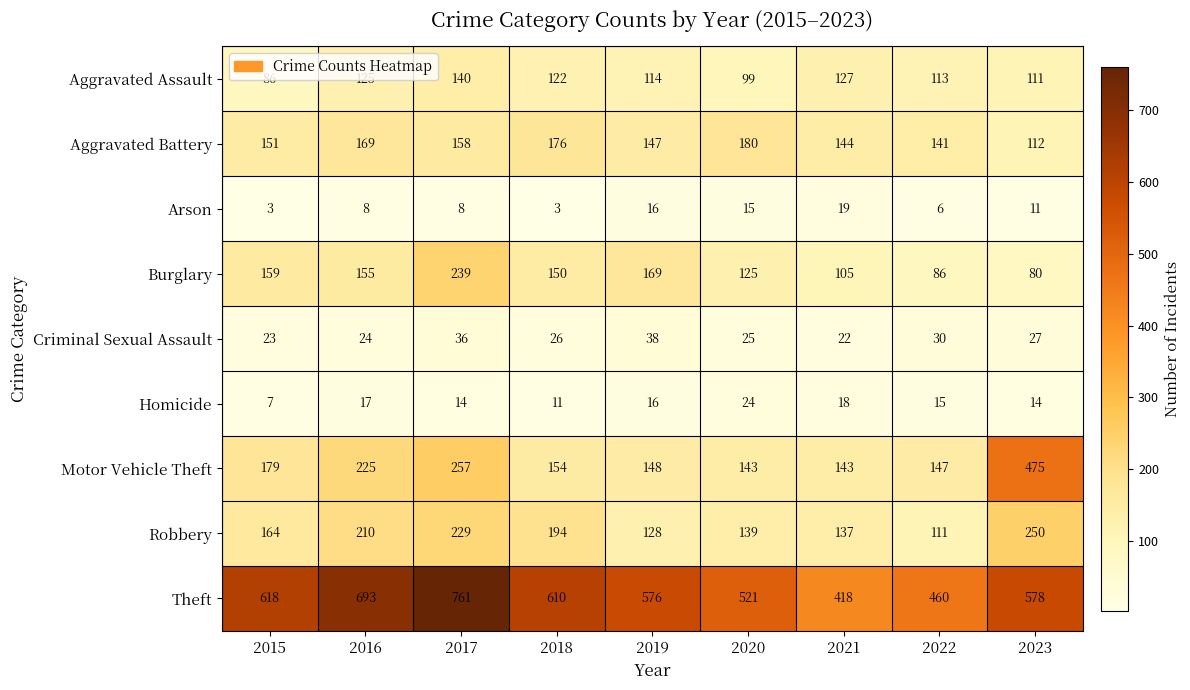

What is the total value across all series at 2020?

1271